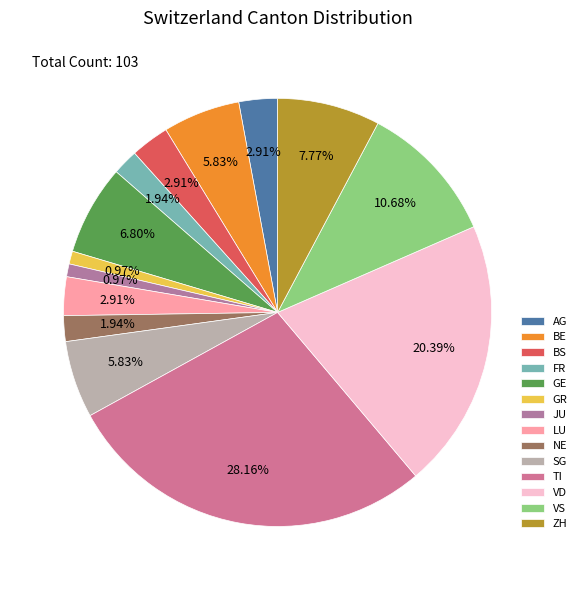

What is the ratio of the value at BE to the value at BS?

2.0